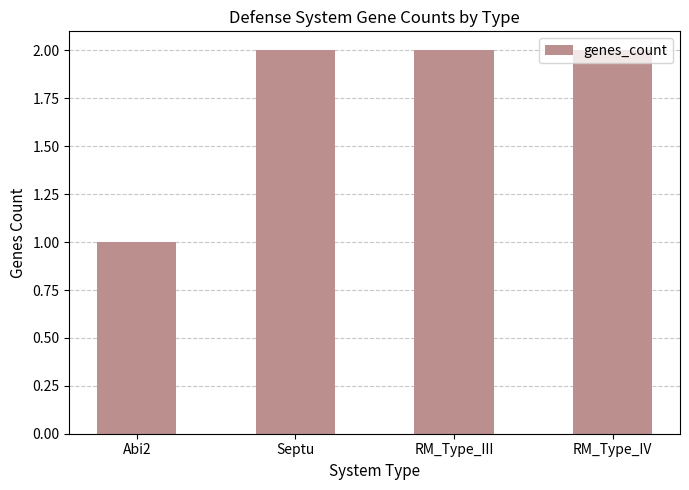

Reading left to right, transcribe all the data shown in this chart.

1	2	2	2